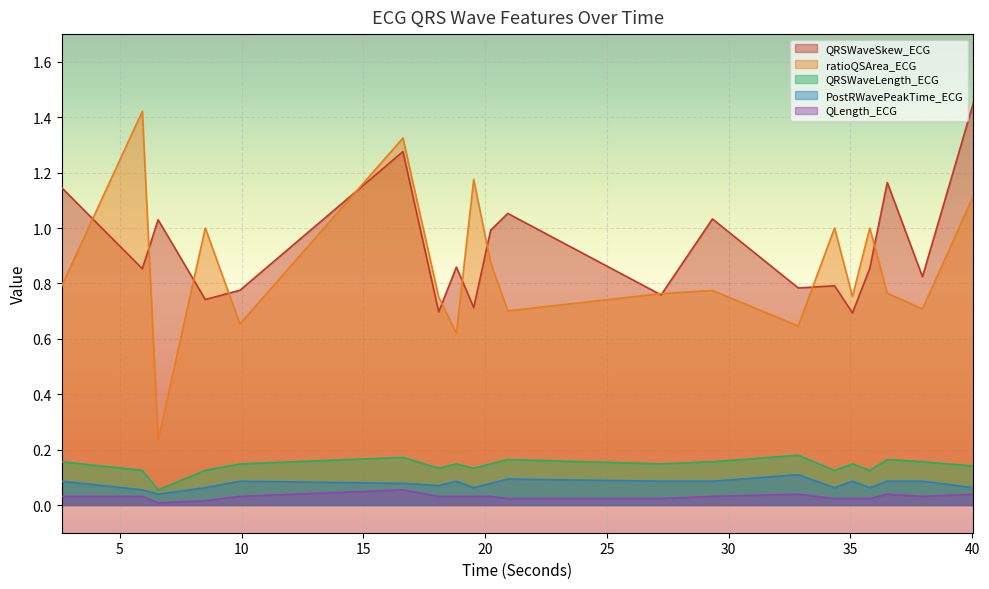

Reading left to right, transcribe all the data shown in this chart.

QRSWaveSkew_ECG: 1.1	0.9	1.0	0.7	0.8	1.3	0.7	0.9	0.7	1.0	1.1	0.8	1.0	0.8	0.8	0.7	0.9	1.2	0.8	1.5
ratioQSArea_ECG: 0.8	1.4	0.2	1.0	0.7	1.3	0.8	0.6	1.2	0.9	0.7	0.8	0.8	0.6	1.0	0.8	1.0	0.8	0.7	1.1
QRSWaveLength_ECG: 0.2	0.1	0.1	0.1	0.1	0.2	0.1	0.1	0.1	0.1	0.2	0.1	0.2	0.2	0.1	0.1	0.1	0.2	0.2	0.1
PostRWavePeakTime_ECG: 0.1	0.1	0.0	0.1	0.1	0.1	0.1	0.1	0.1	0.1	0.1	0.1	0.1	0.1	0.1	0.1	0.1	0.1	0.1	0.1
QLength_ECG: 0.0	0.0	0.0	0.0	0.0	0.1	0.0	0.0	0.0	0.0	0.0	0.0	0.0	0.0	0.0	0.0	0.0	0.0	0.0	0.0